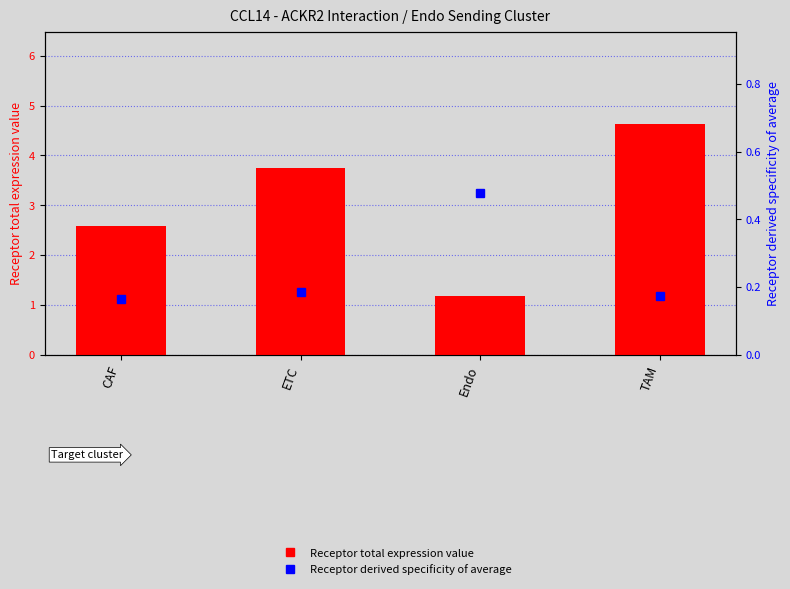

The value of Receptor derived specificity of average at ETC is 0.1. True or false?

False